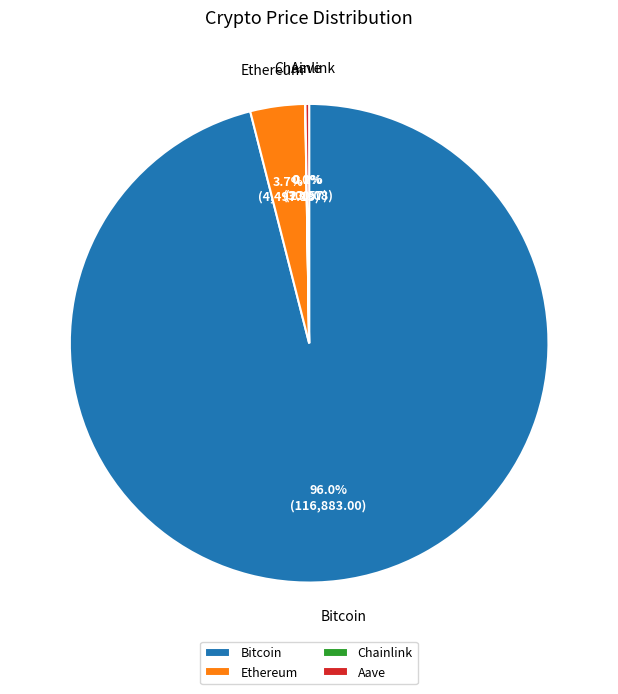

Do Bitcoin and Ethereum together represent more than half of the pie?

Yes